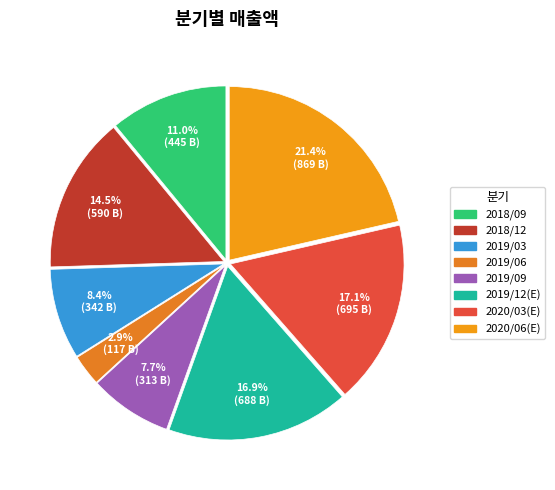

To the nearest percent, what is the difference between the largest and smallest slice percentages?

19%